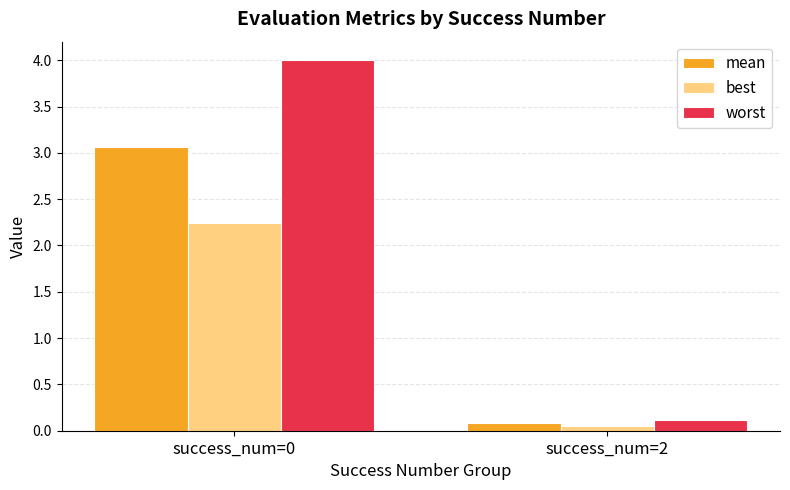

At which label does mean first exceed 3?

success_num=0